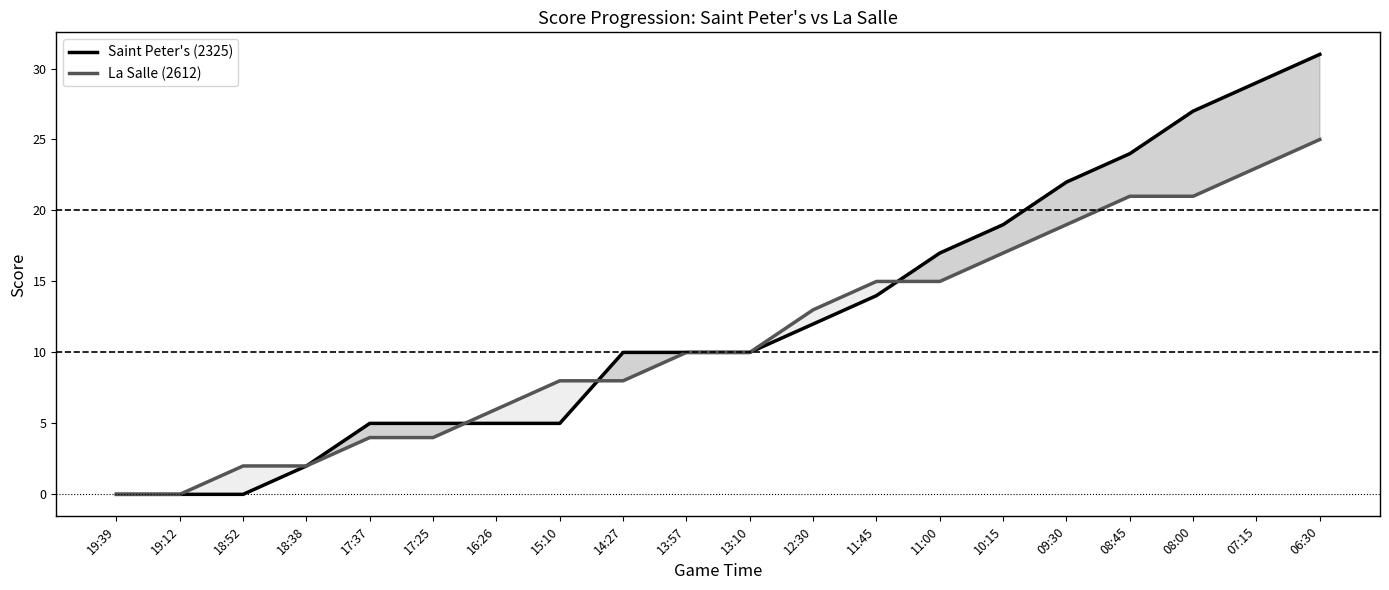

Reading right to left, transcribe all the data shown in this chart.

Saint Peter's (2325): 31	29	27	24	22	19	17	14	12	10	10	10	5	5	5	5	2	0	0	0
La Salle (2612): 25	23	21	21	19	17	15	15	13	10	10	8	8	6	4	4	2	2	0	0